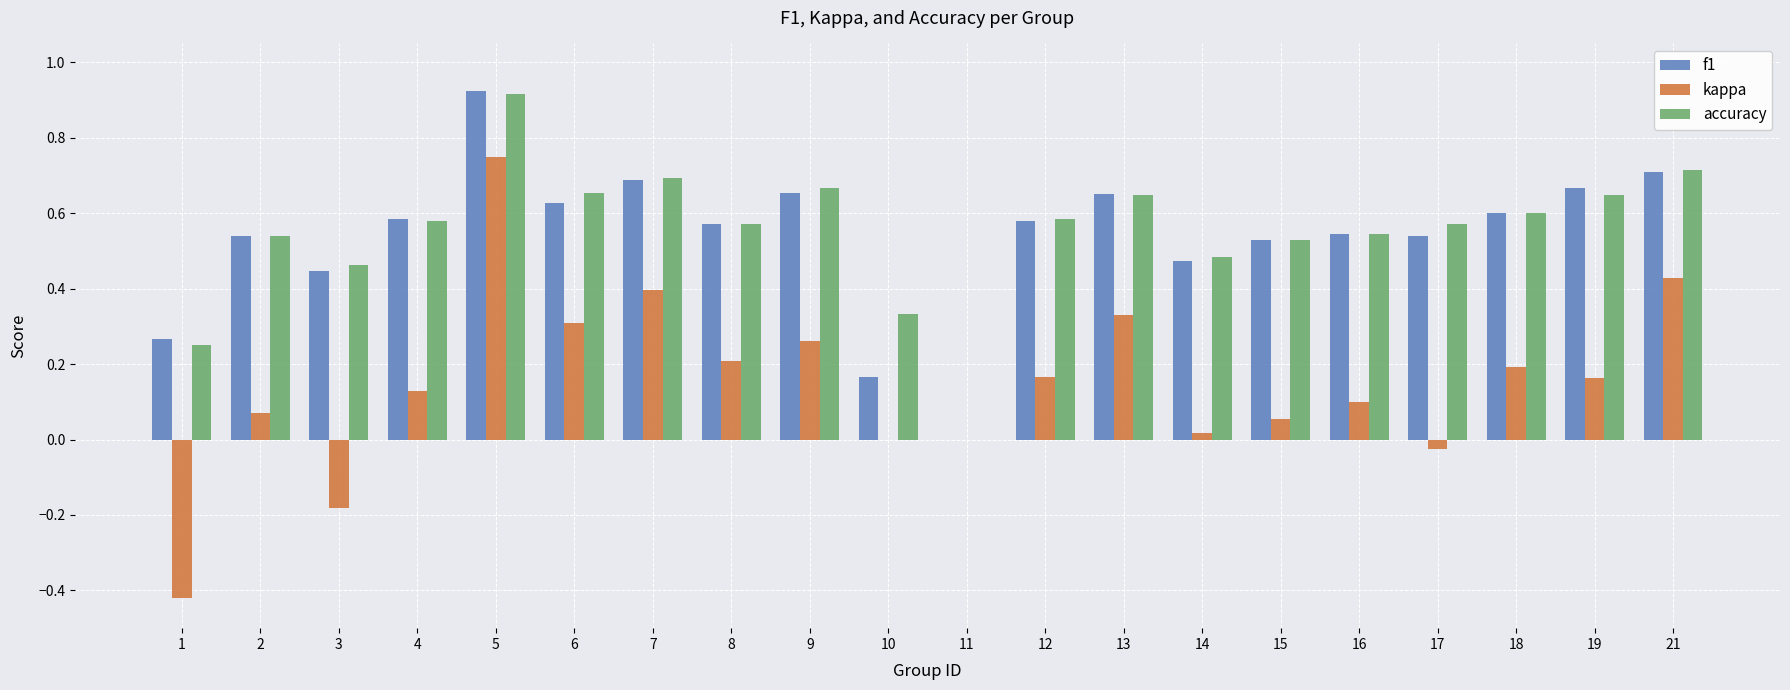

Which category has the highest value in the f1 series?

5